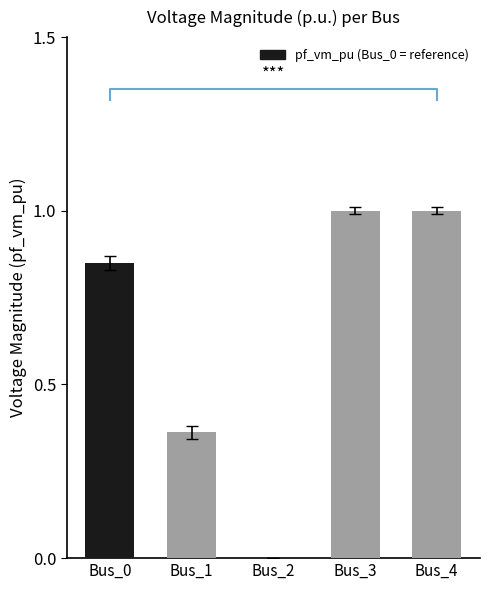

How many bars are there in total?

5